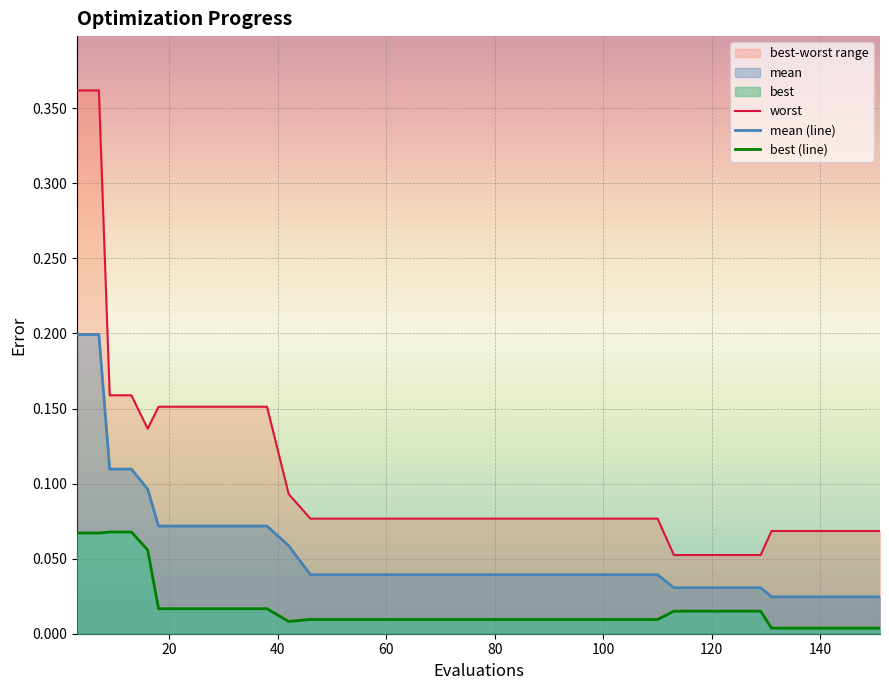

True or false: mean (line) and best (line) cross at least once.

False